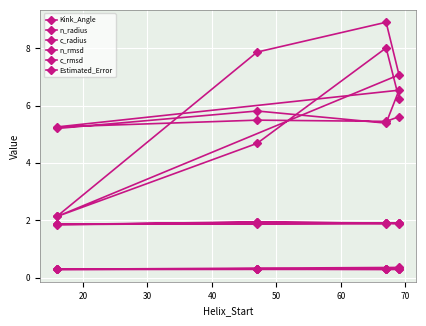

What is the difference between the highest and lowest values at 60?

5.2